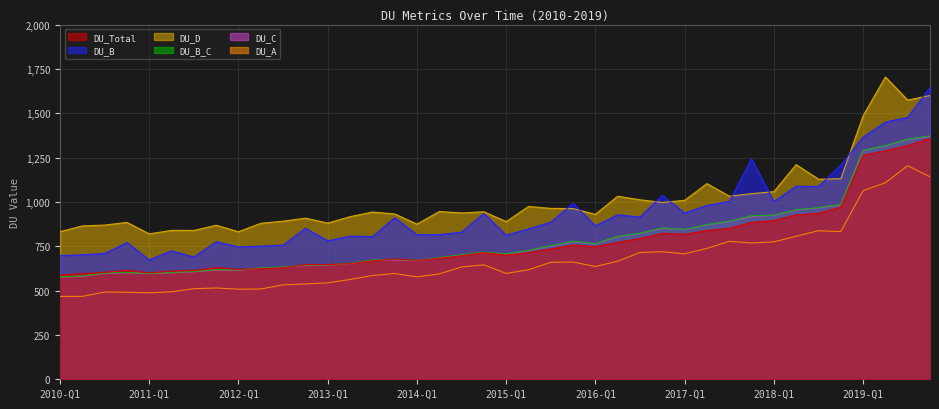

What are all the series names shown in the legend?

DU_Total, DU_B, DU_D, DU_B_C, DU_C, DU_A